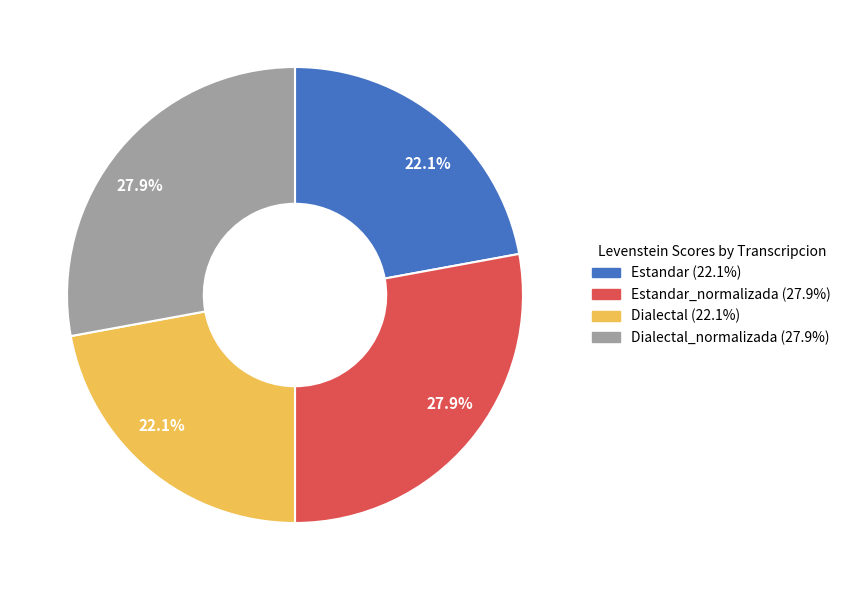

Does any single category account for the majority?

No